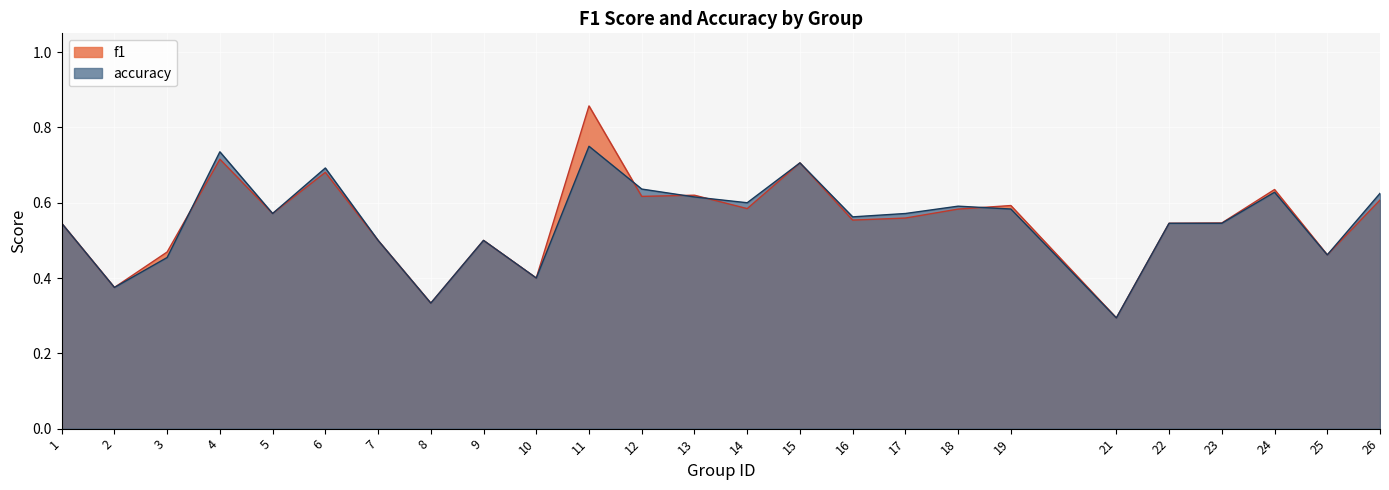

Which series has the largest range (max minus min)?

f1